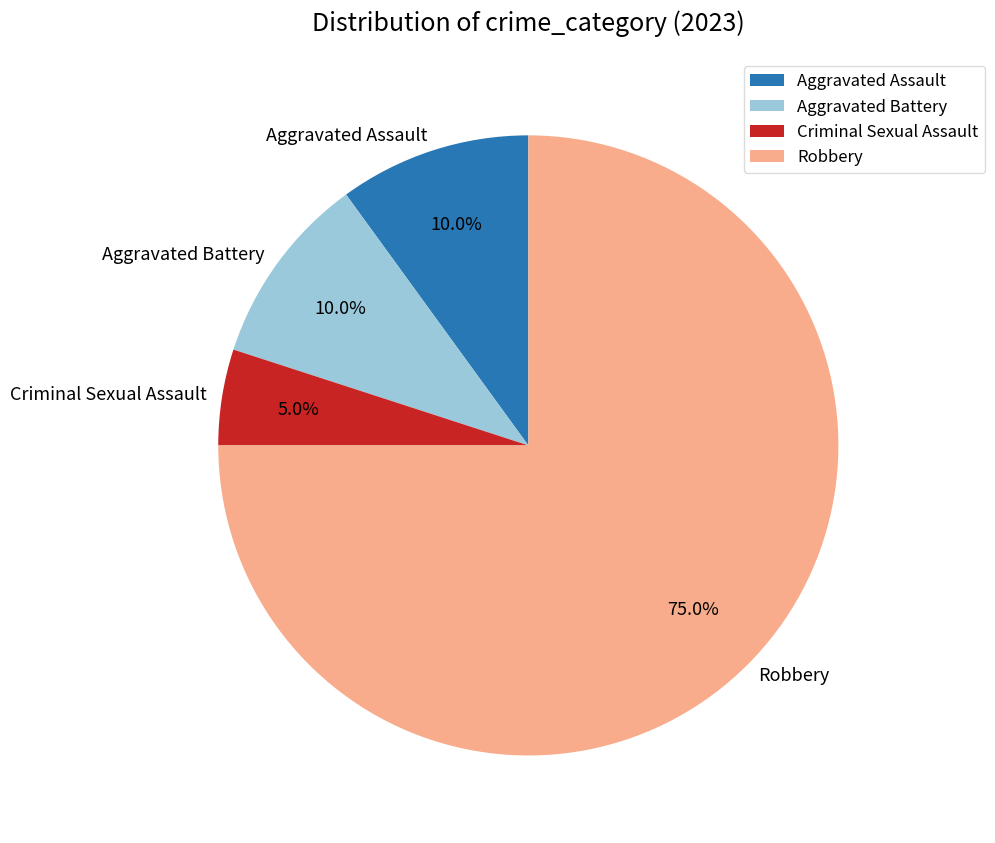

Is the sum of Robbery and Criminal Sexual Assault greater than half?

Yes